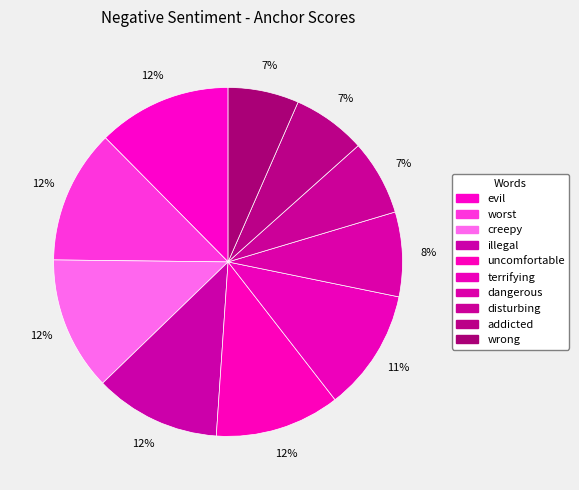

Which slice is the smallest?

wrong